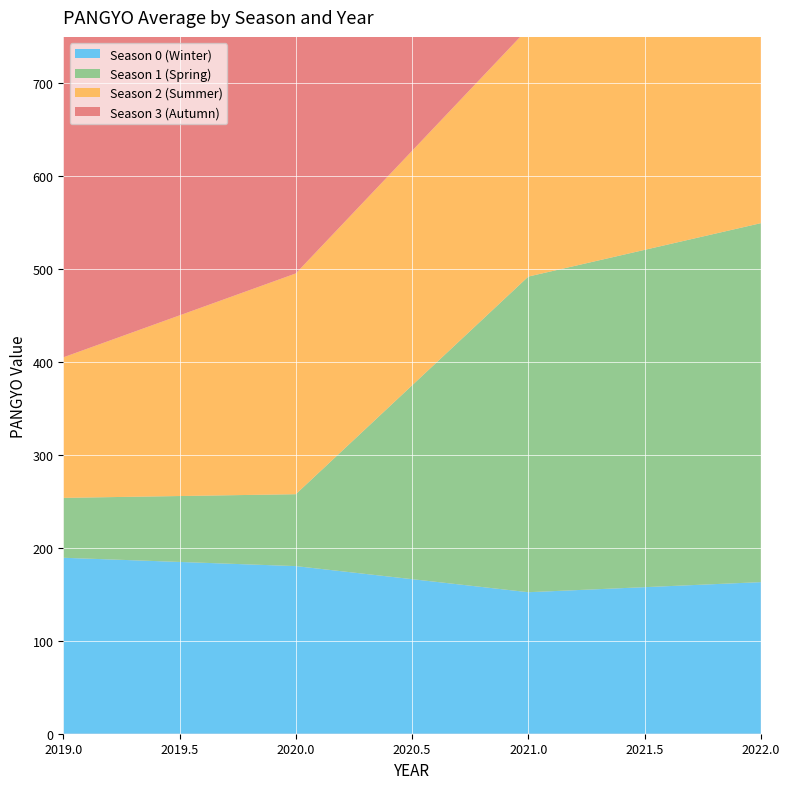

Reading left to right, what are all the values shown in this chart?

Season 0 (Winter): 189.4	180.4	152.3	163.2
Season 1 (Spring): 64.5	77.4	339.7	386.4
Season 2 (Summer): 151.2	237.6	267.2	303.6
Season 3 (Autumn): 439.8	514.3	580.2	646.6